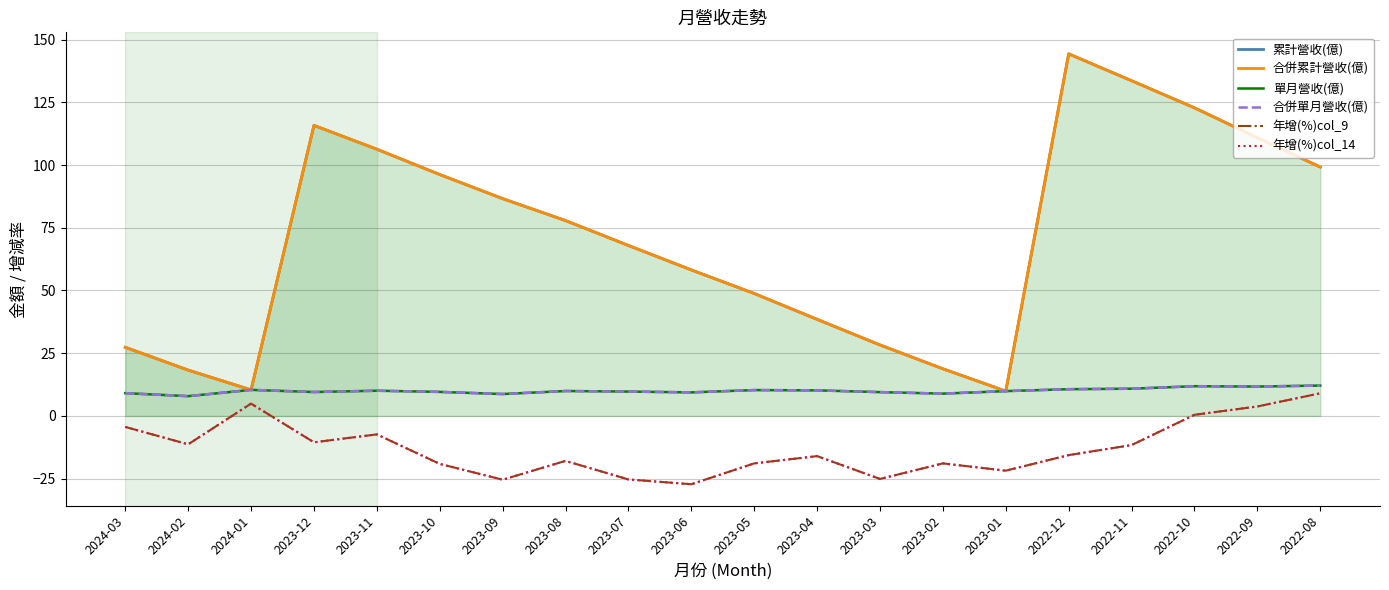

What is the average value of the 合併單月營收(億) series?

10.0